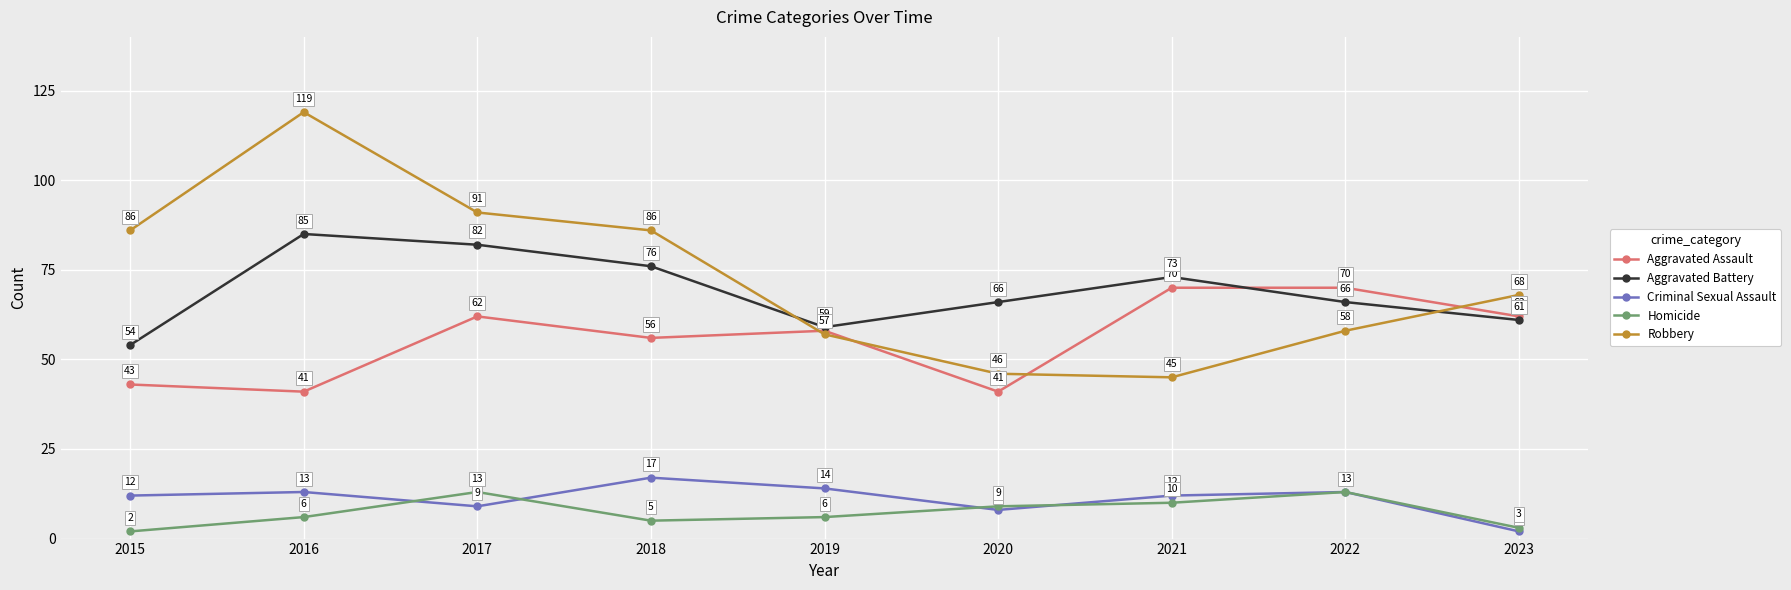

How many values in the Criminal Sexual Assault series are below 12?

3